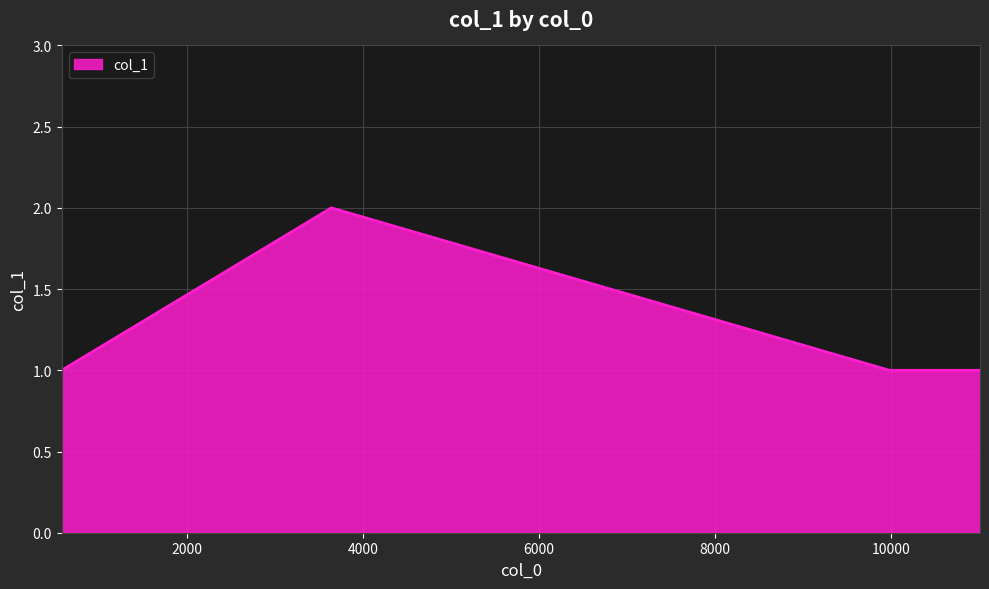

True or false: the data has more than 2 interior local peaks.

False